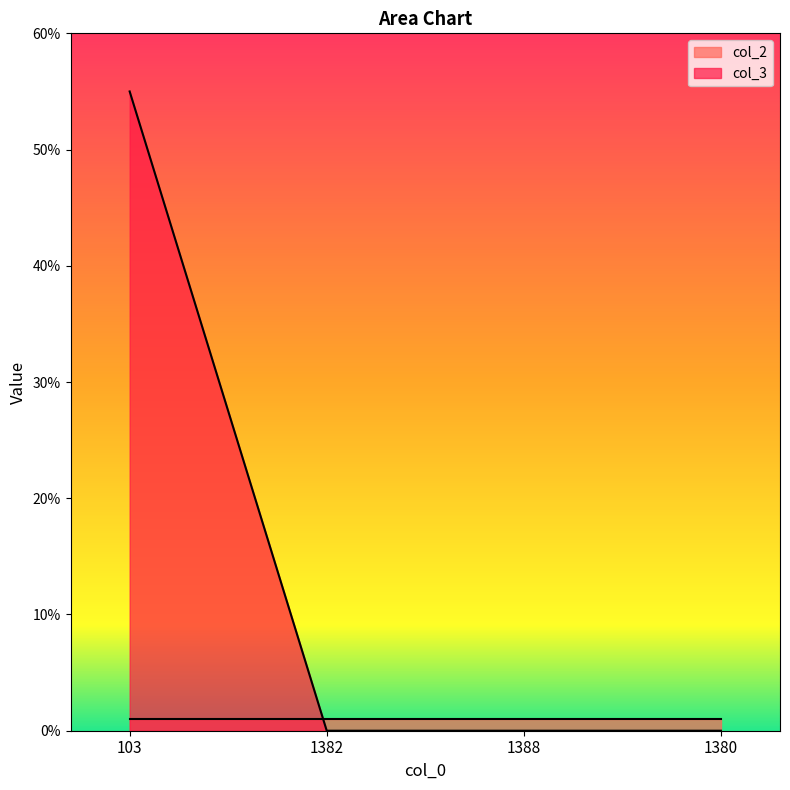

Between 103 and 1380, which is larger?

103